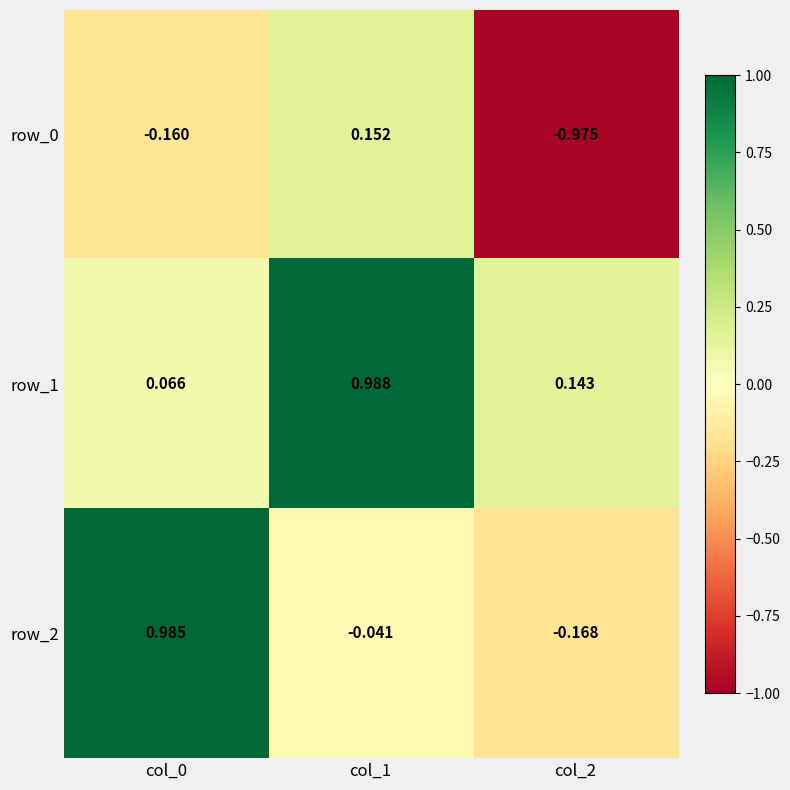

Is the value of row_2 at col_1 greater than the value of row_1 at col_0?

No